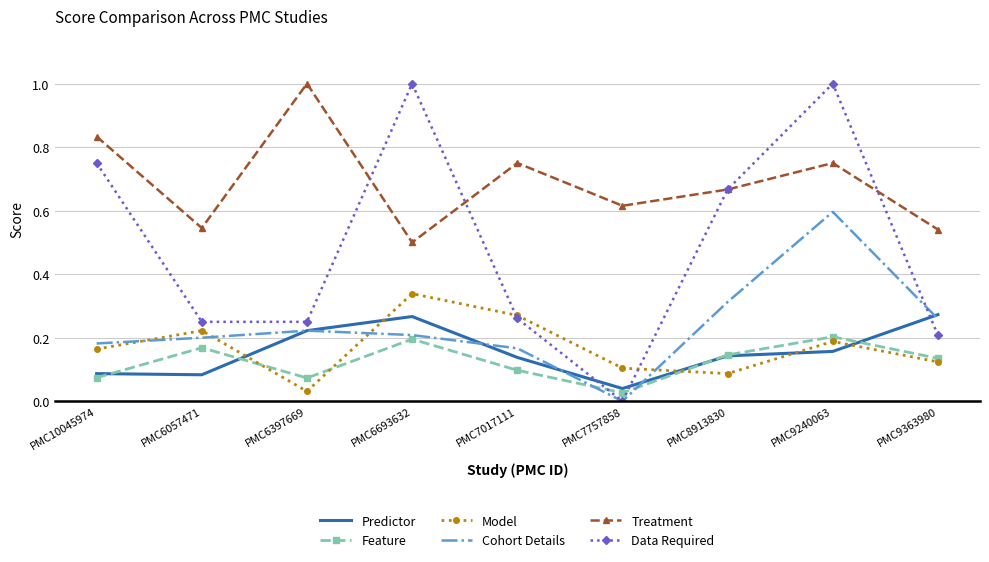

The Model series shows 0.2 at PMC6057471. True or false?

True